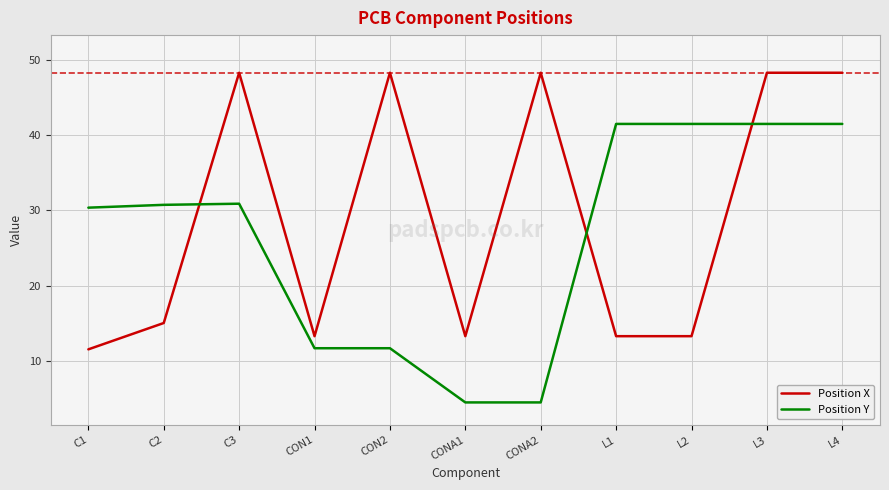

Is this an area chart (filled region under the line)?

No